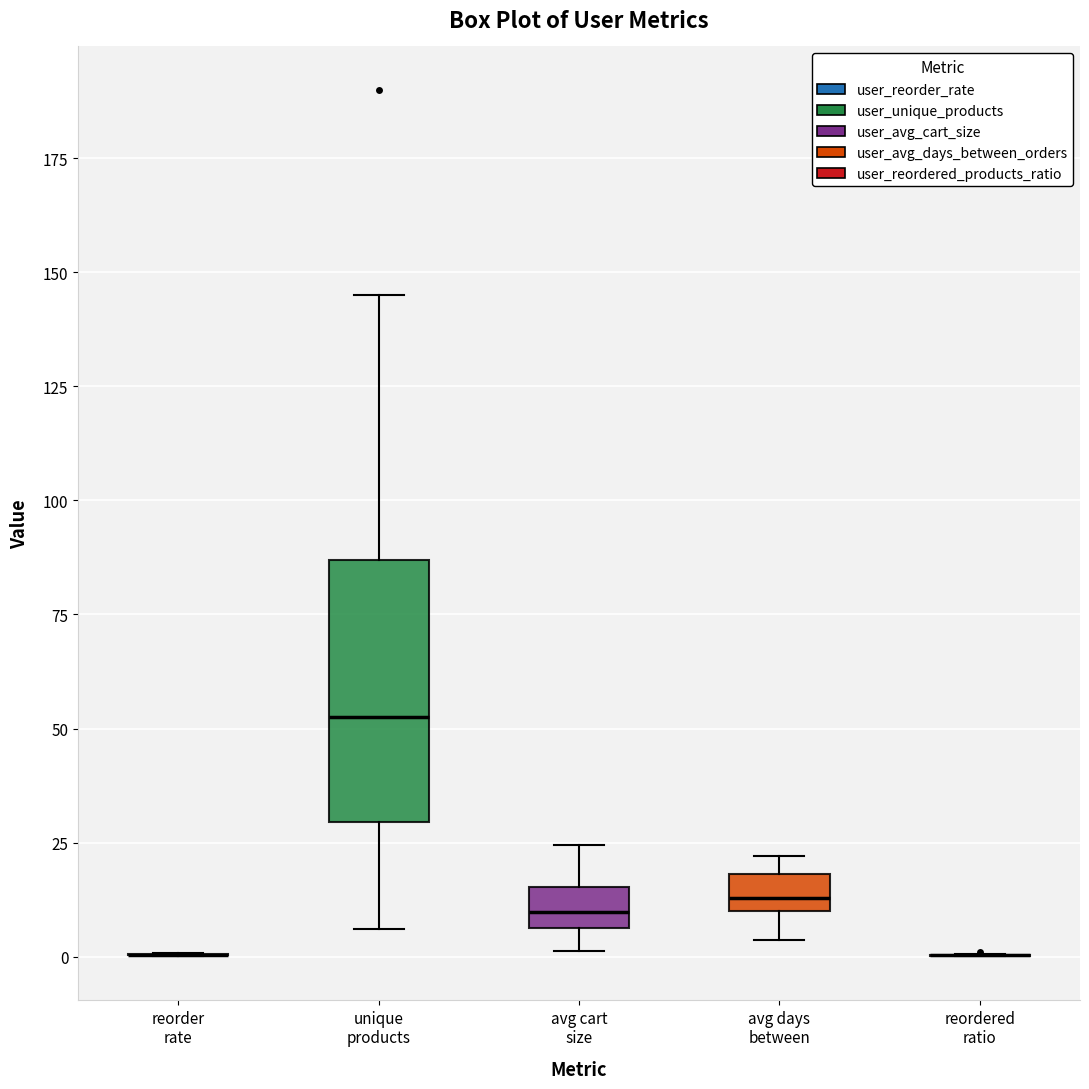

Where is the lower edge of the box for avg days between on the y-axis? The values are not printed on the chart, so give them approximately, as read against the axis.

10